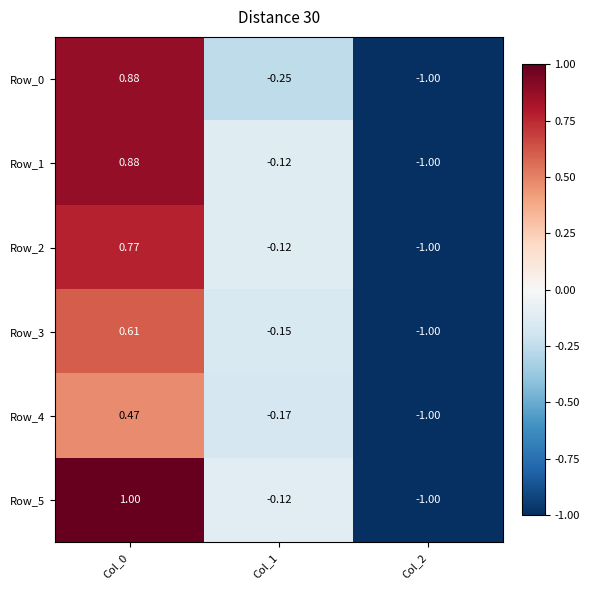

Is the value of Row_5 at Col_1 greater than the value of Row_2 at Col_2?

Yes